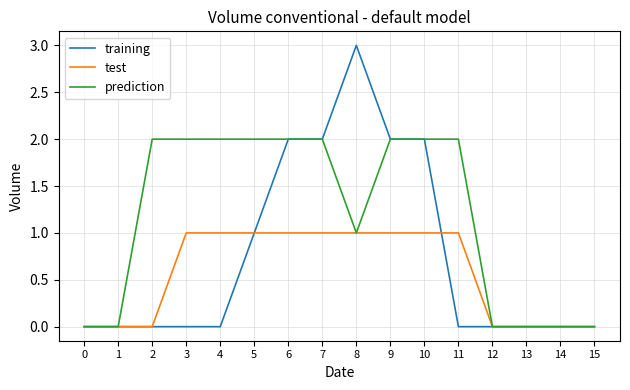

What is the average value of the prediction series?

1